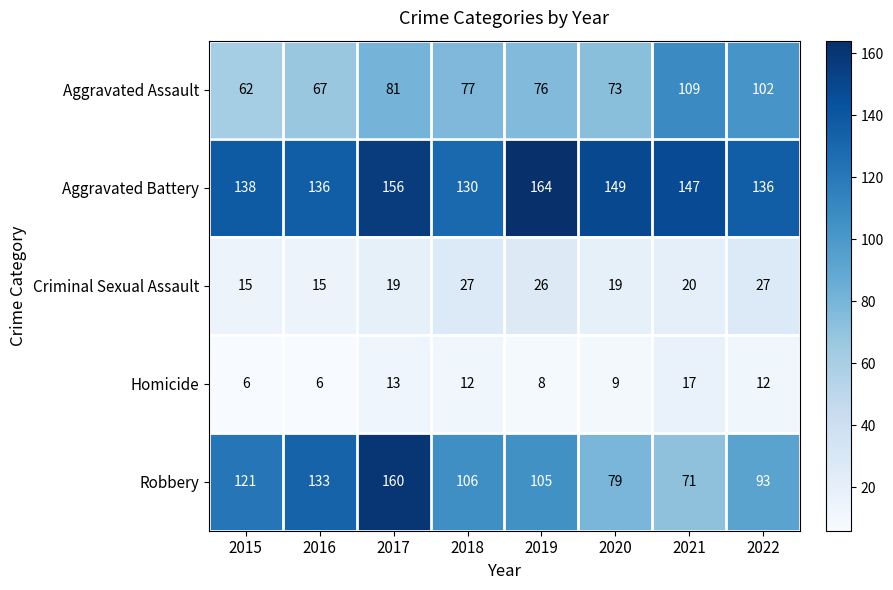

How many categories are shown in the chart?

8